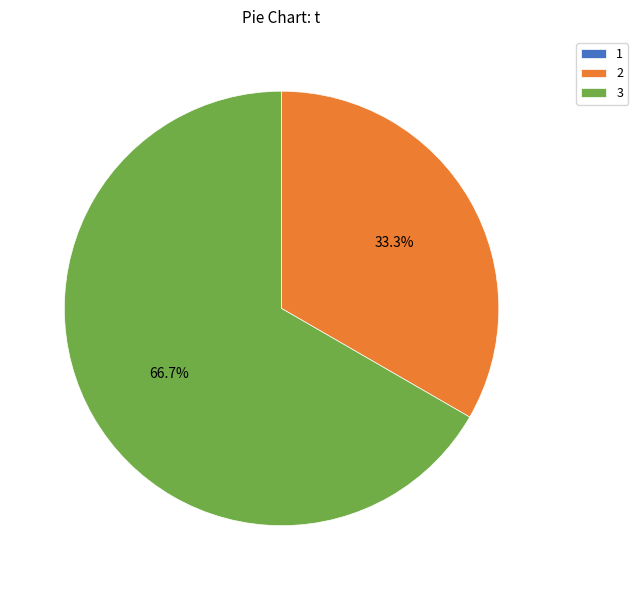

Is it true that 3 is 72% of the pie?

False